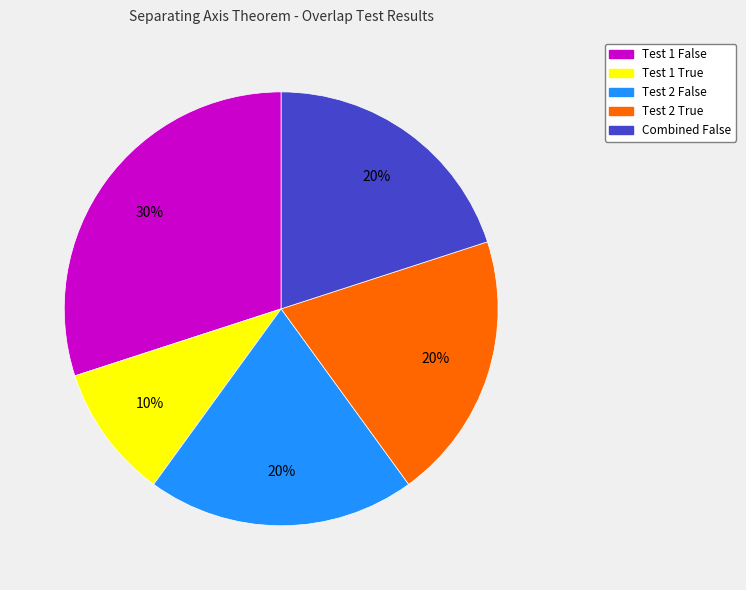

Does Test 1 True account for over 50% of the chart?

No